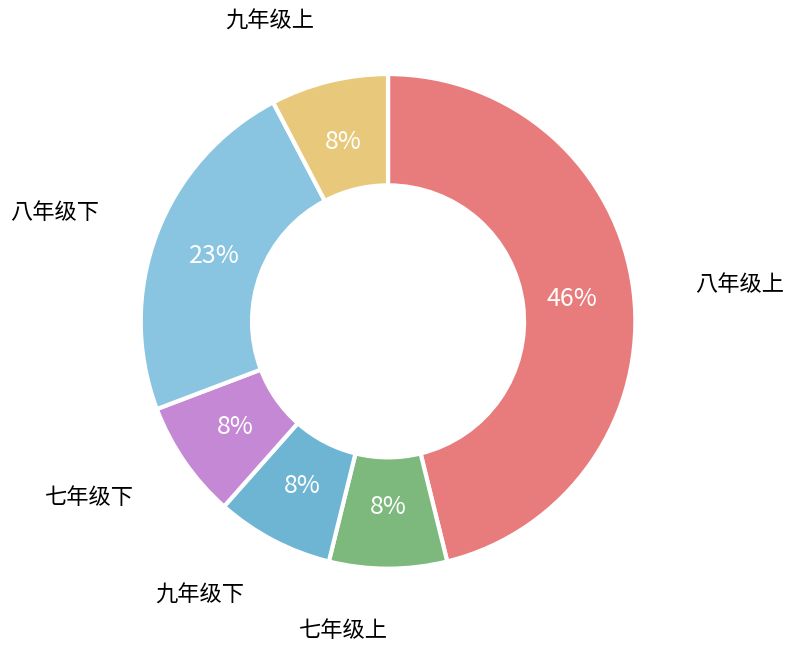

To the nearest percent, what is the average slice percentage?

17%